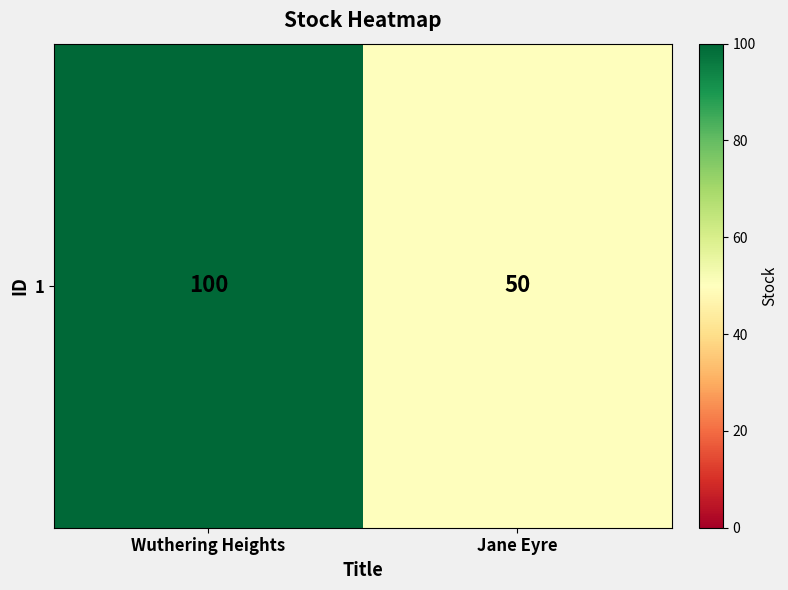

Rank the categories by value from lowest to highest.

Jane Eyre, Wuthering Heights